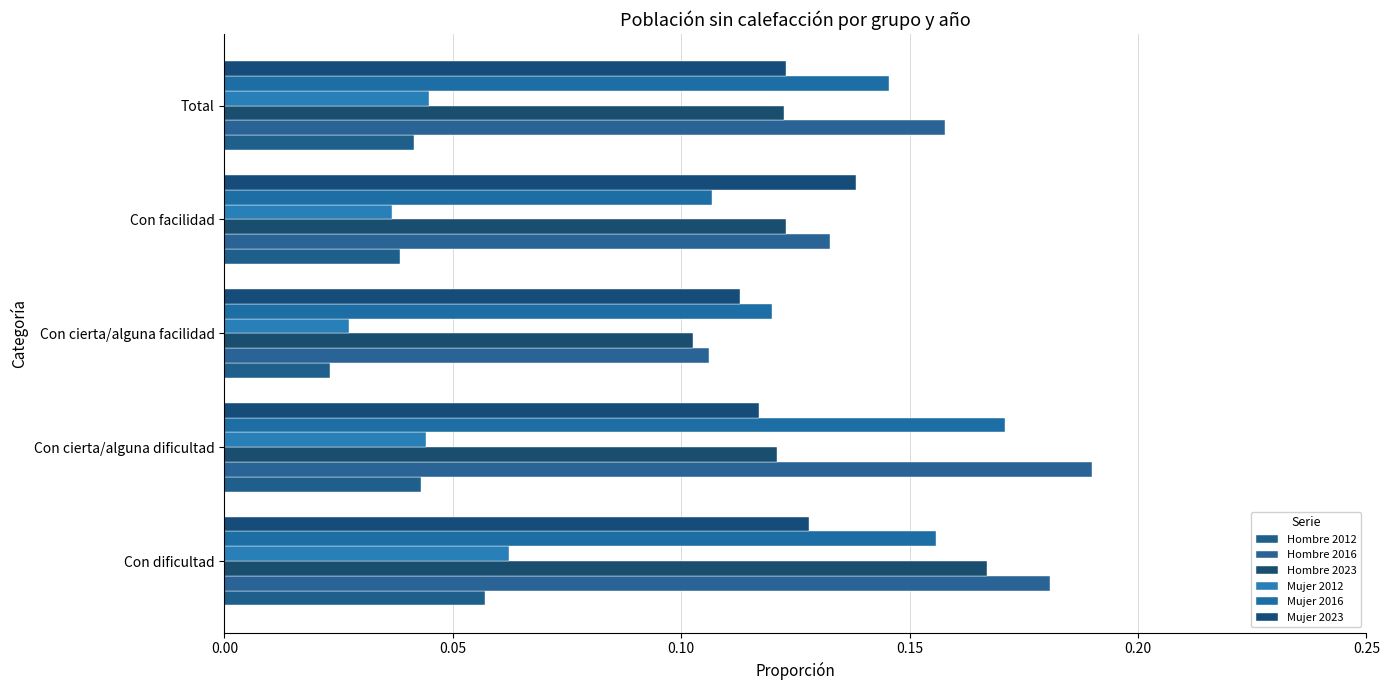

Which series has the widest spread of values?

Hombre 2016